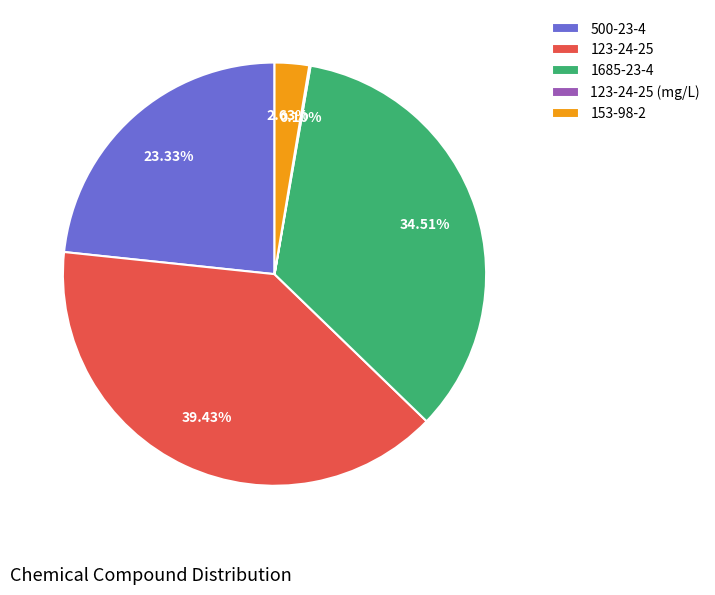

Which category has the biggest portion of the pie?

123-24-25